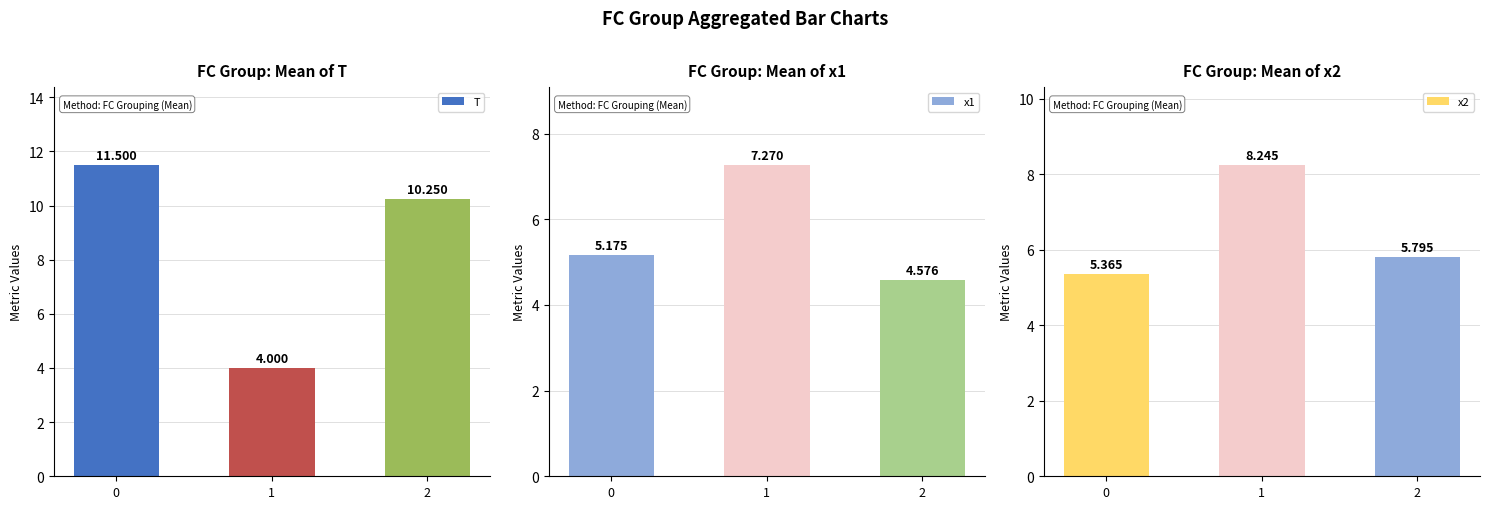

Which series has the widest spread of values?

T